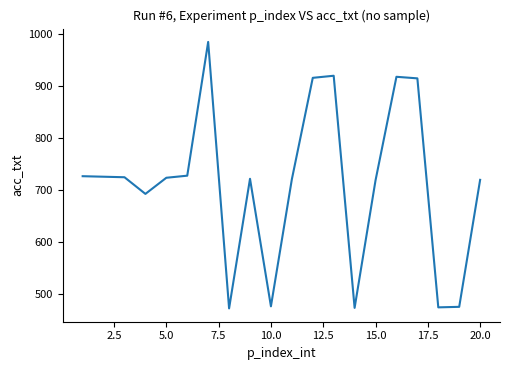

How many lines are shown in the chart?

1